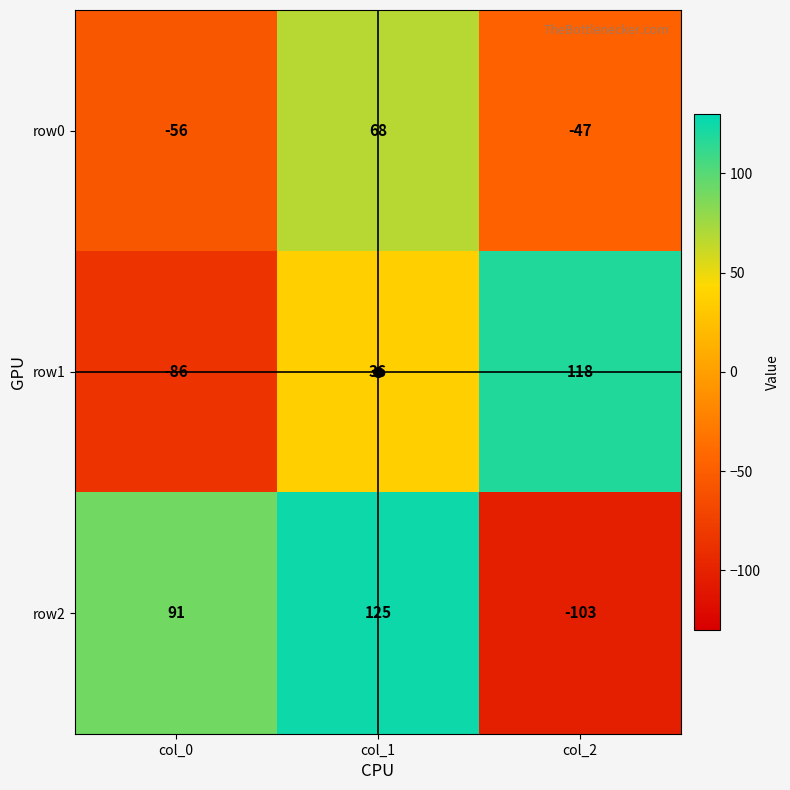

What is the greatest value displayed?

125